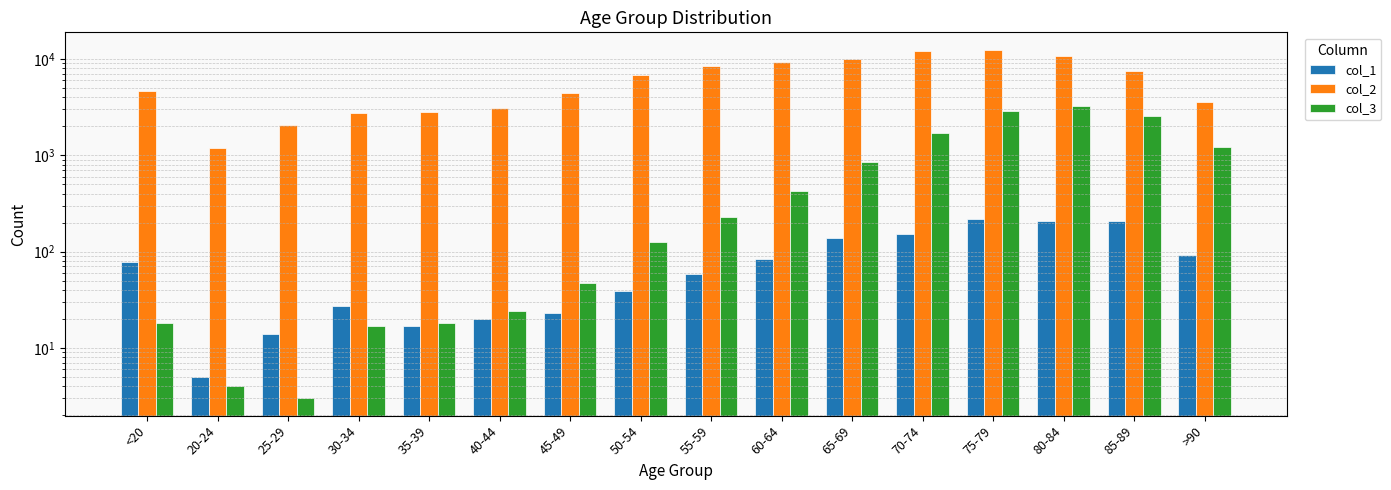

What is the value of the col_3 bar at the 11th from the left?

850